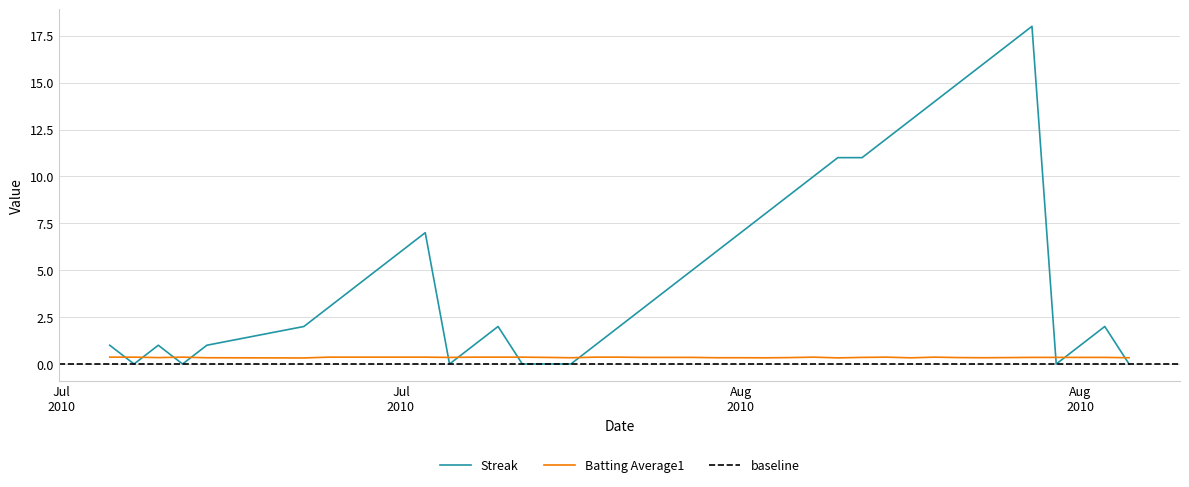

Does the chart display data point markers on the line(s)?

No